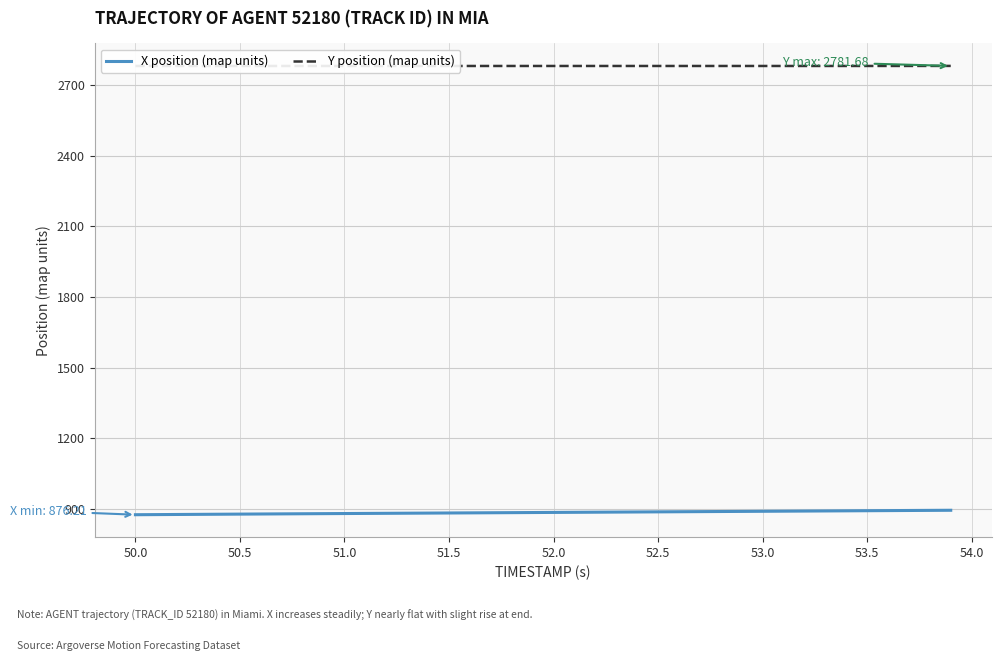

The value of X position (map units) at 50.0 is 876.2. True or false?

True